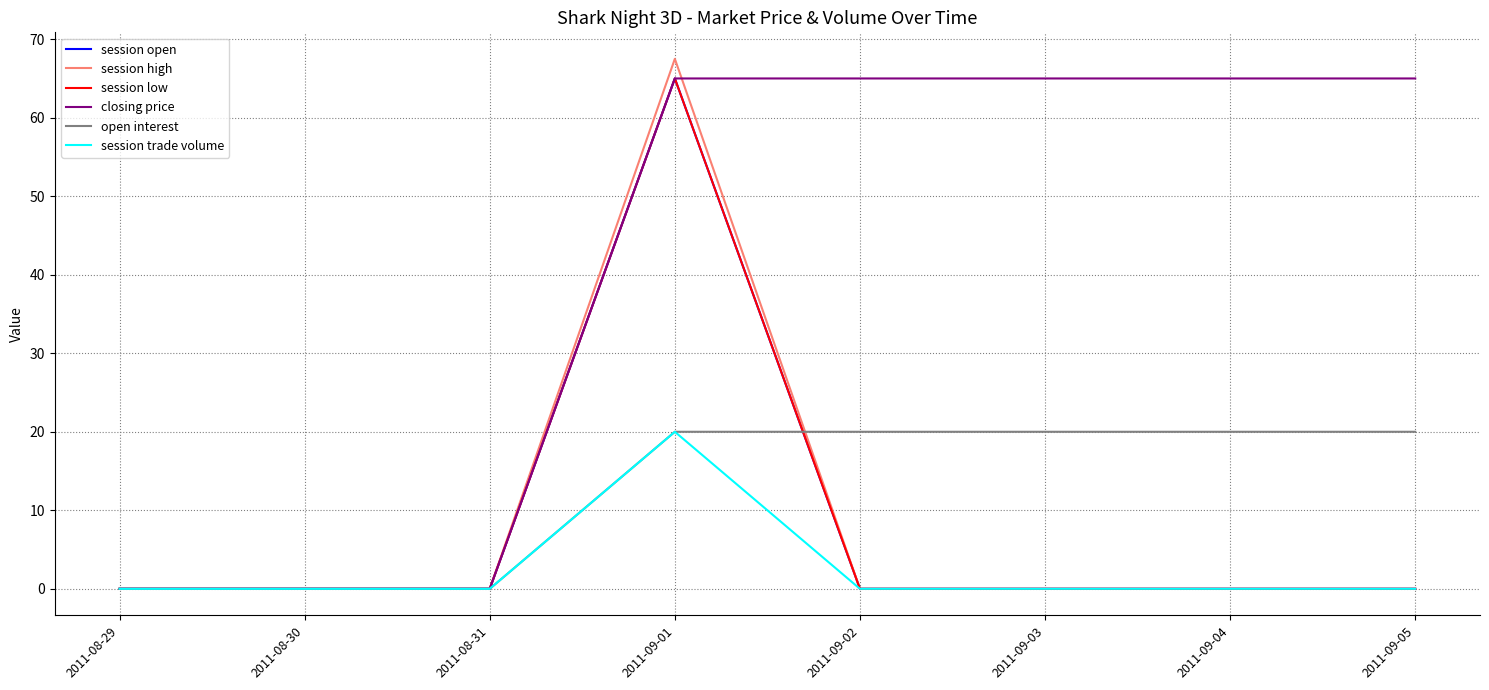

Which series changed the most between 2011-08-30 and 2011-09-01?

session high